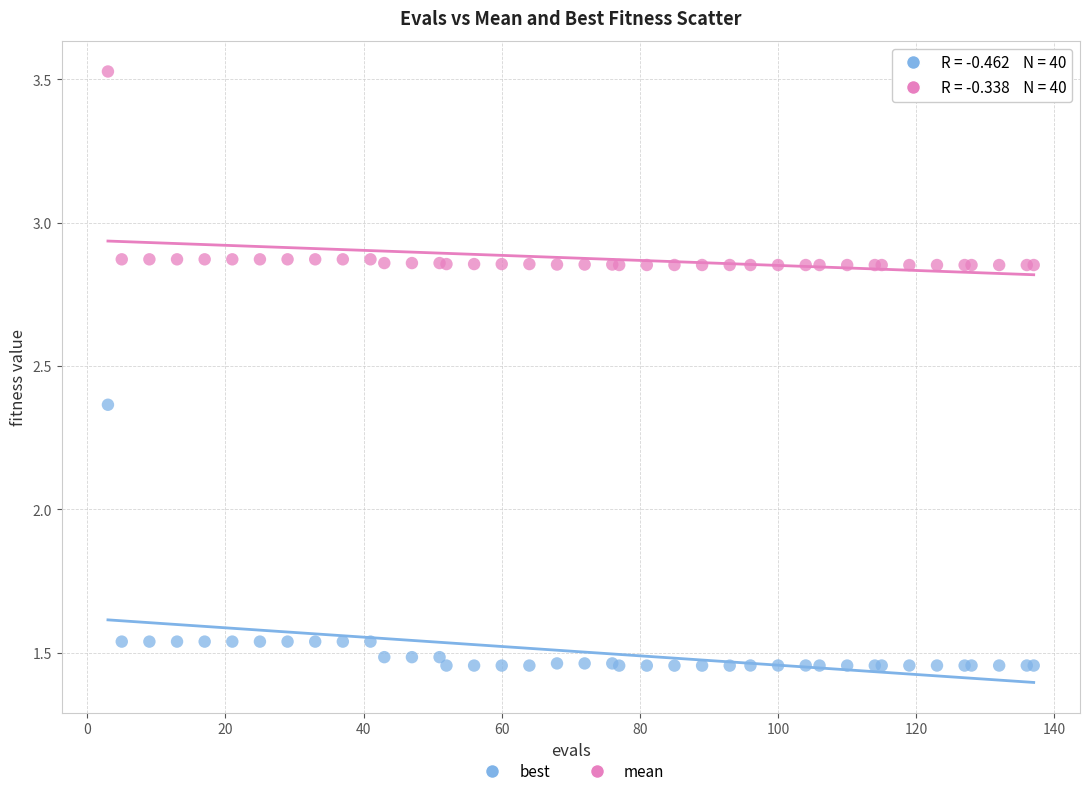

Which series reaches the minimum Y coordinate?

best